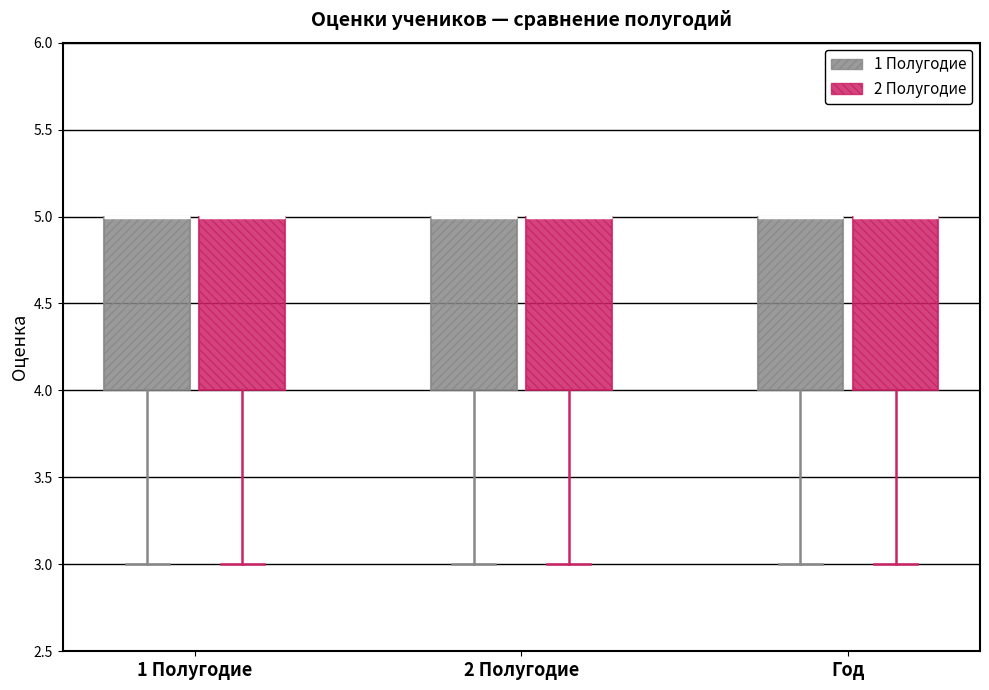

Where is the upper edge of the box for 1 Полугодие (1 Полугодие) on the y-axis? The values are not printed on the chart, so give them approximately, as read against the axis.

5